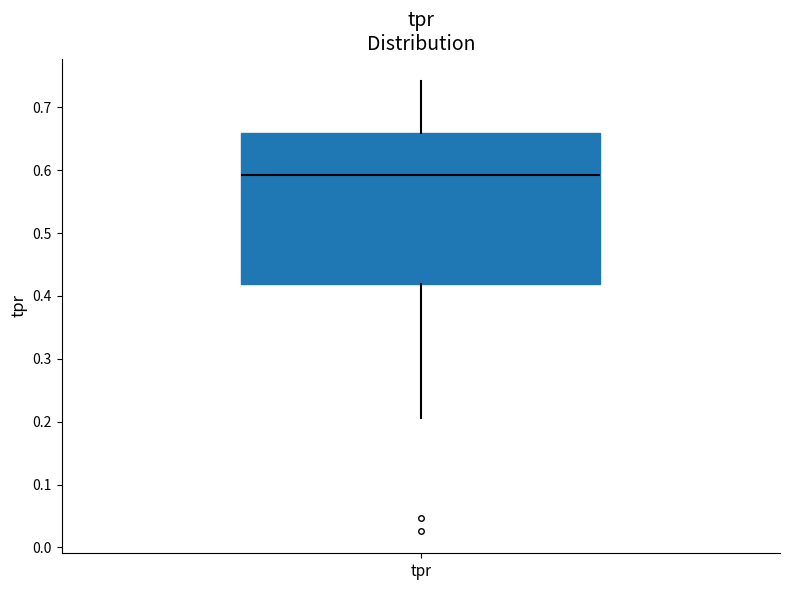

Where does the upper whisker of the box for tpr end on the y-axis? The values are not printed on the chart, so give them approximately, as read against the axis.

0.74